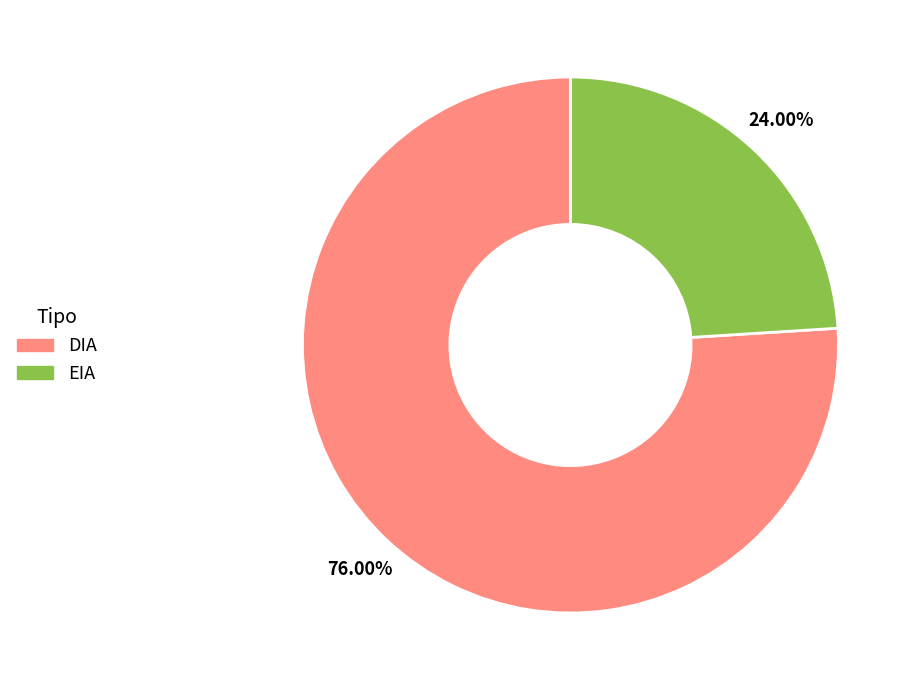

Which category has the biggest portion of the pie?

DIA